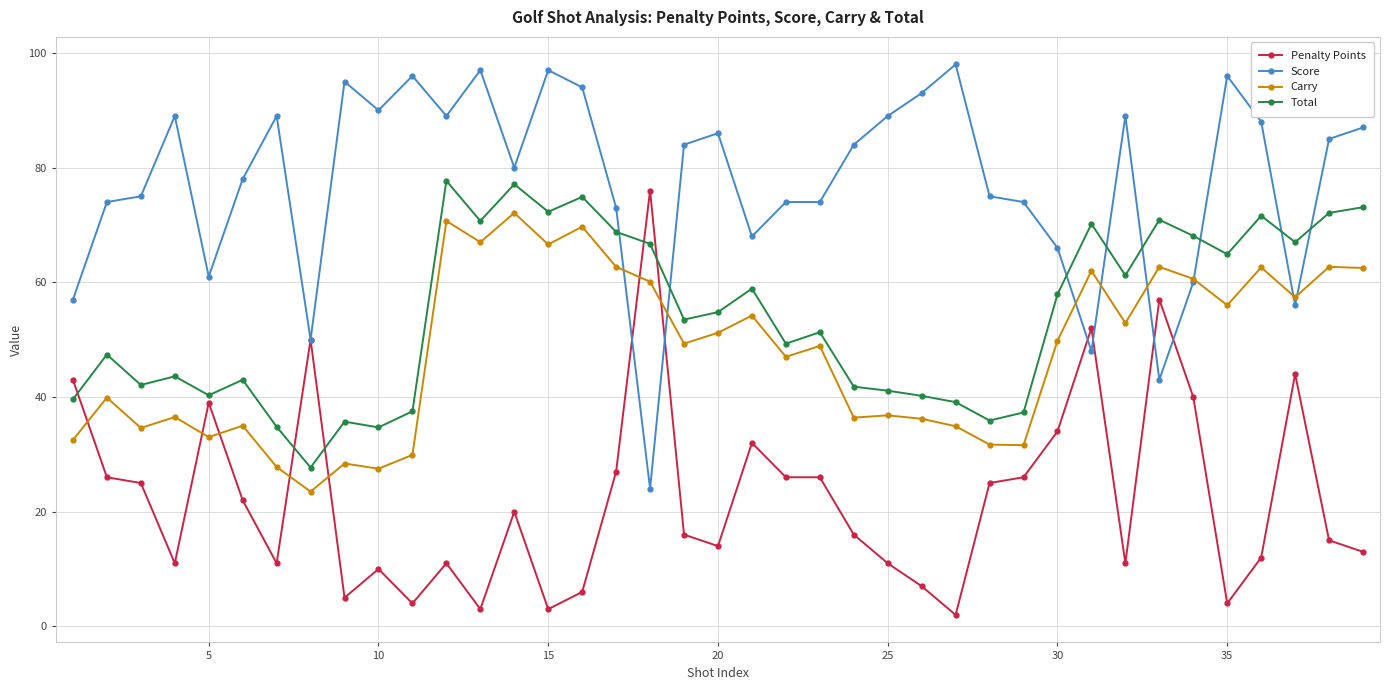

Which series ends up on top after the final intersection of Carry and Penalty Points?

Carry